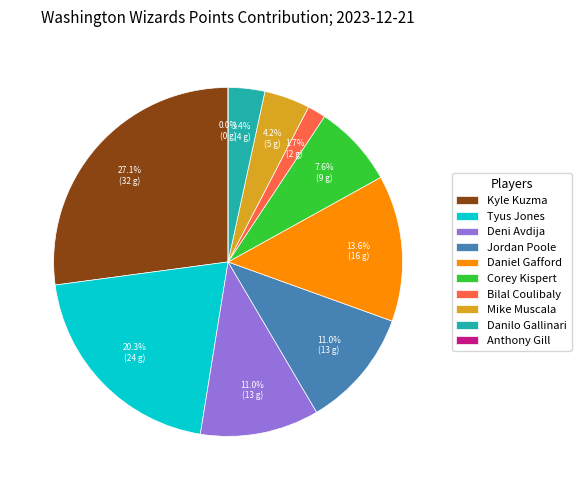

Between Daniel Gafford and Deni Avdija, which is larger?

Daniel Gafford